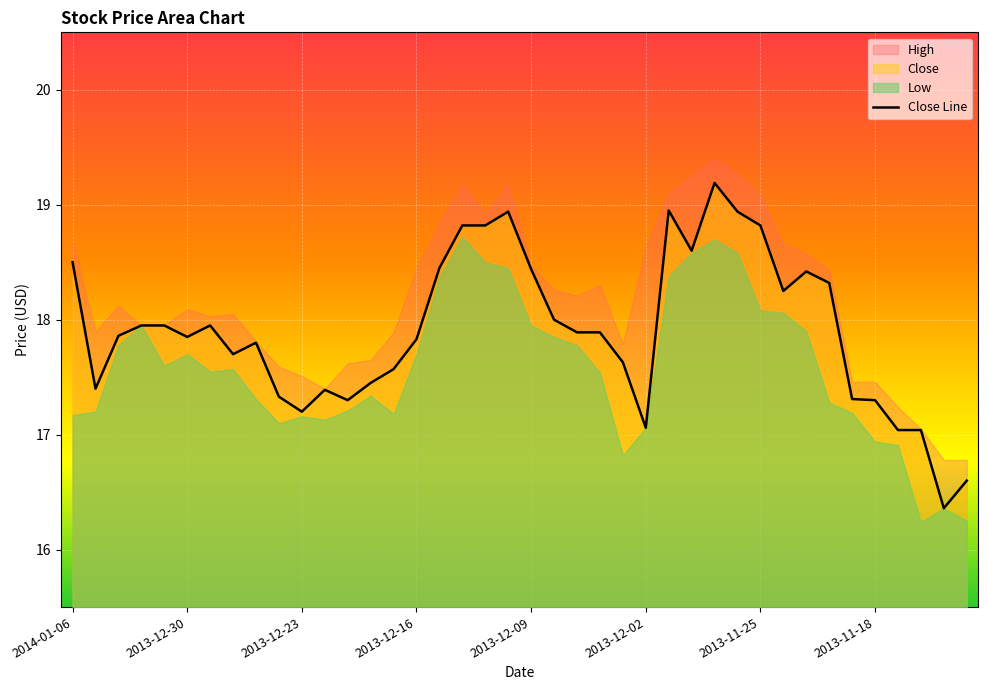

The Close Line series shows 17.1 at 2013-12-02. True or false?

True